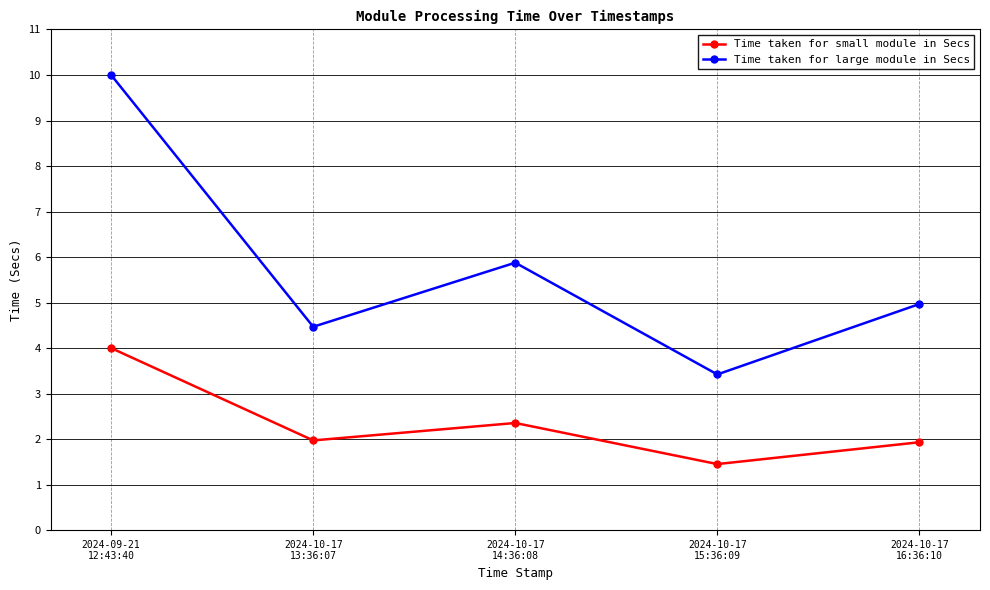

What is the greatest value displayed?

10.0